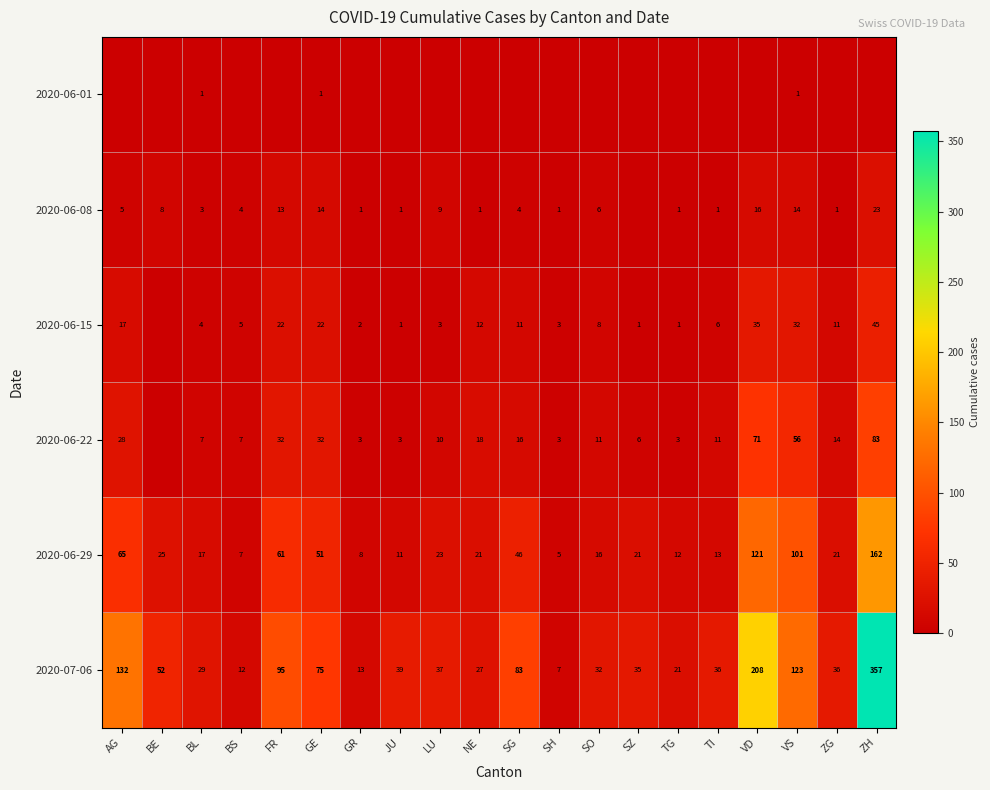

At which label does 2020-07-06 first exceed 37?

AG